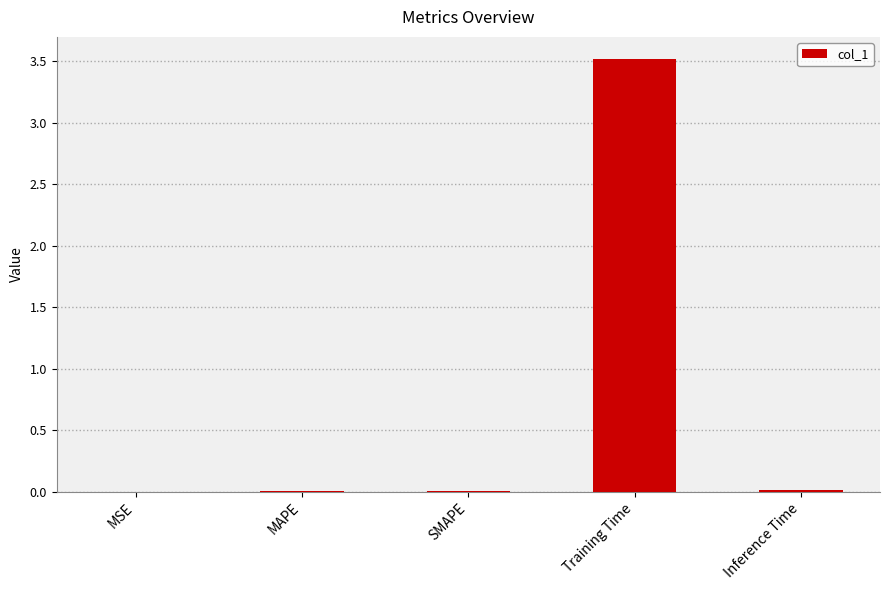

Which category has the highest value across all series?

Training Time